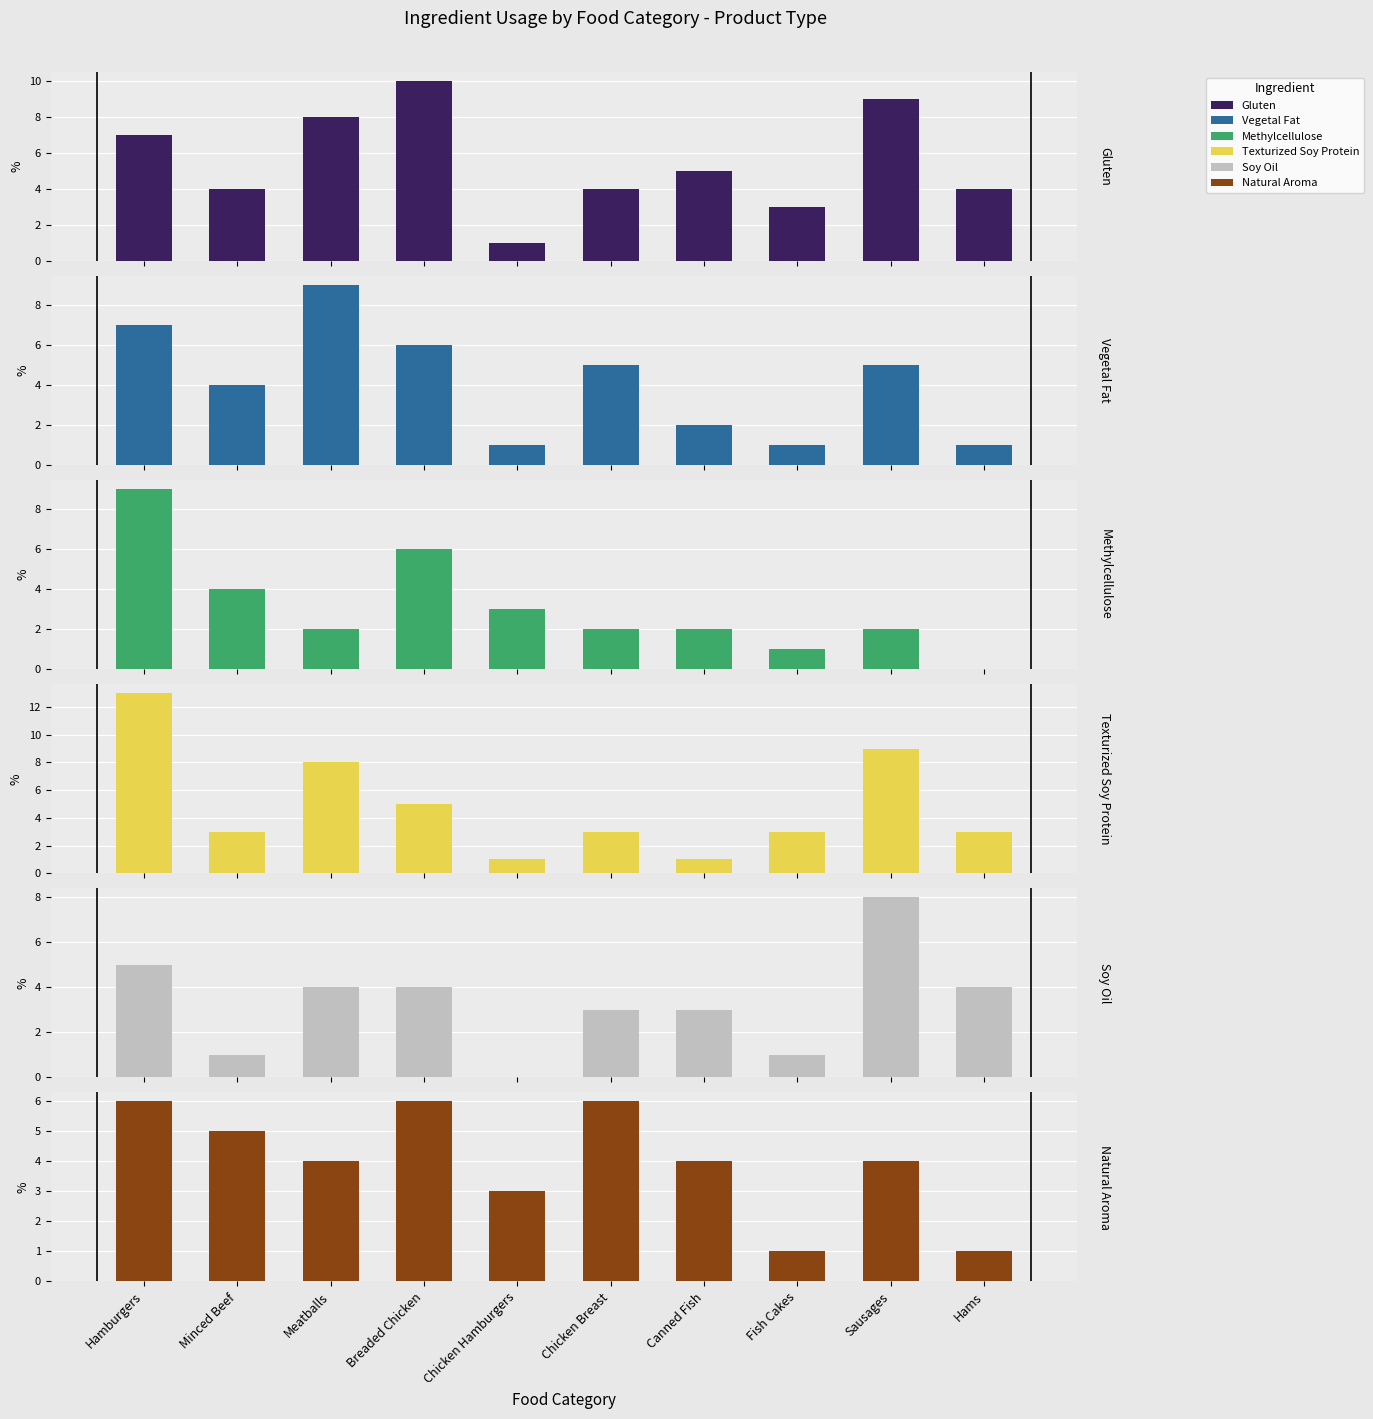

What is the maximum value for Natural Aroma?

6